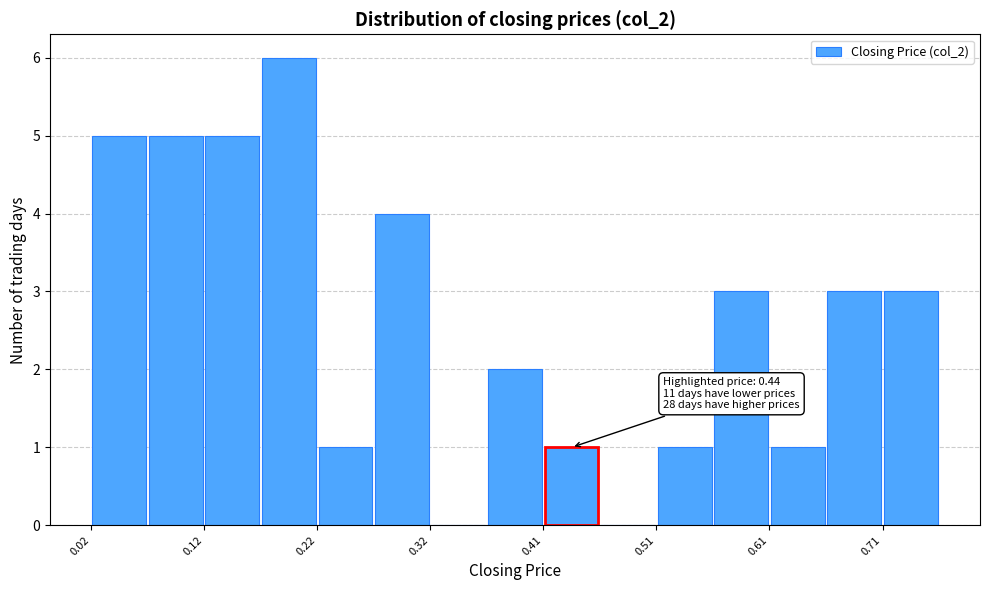

Which range on the x-axis has the tallest bar?

0.17 to 0.22